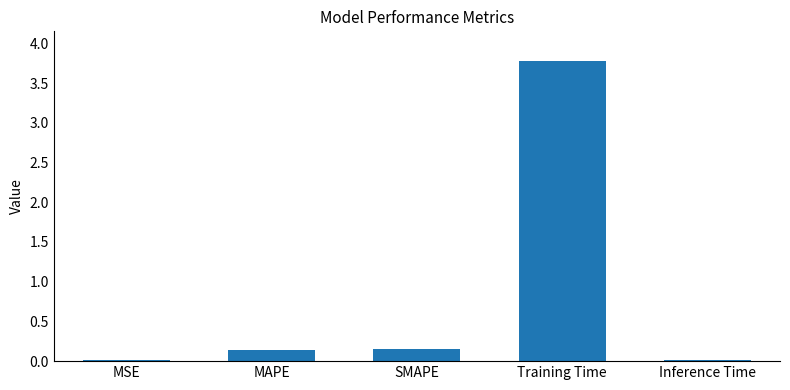

Which has a higher value, SMAPE or Training Time?

Training Time